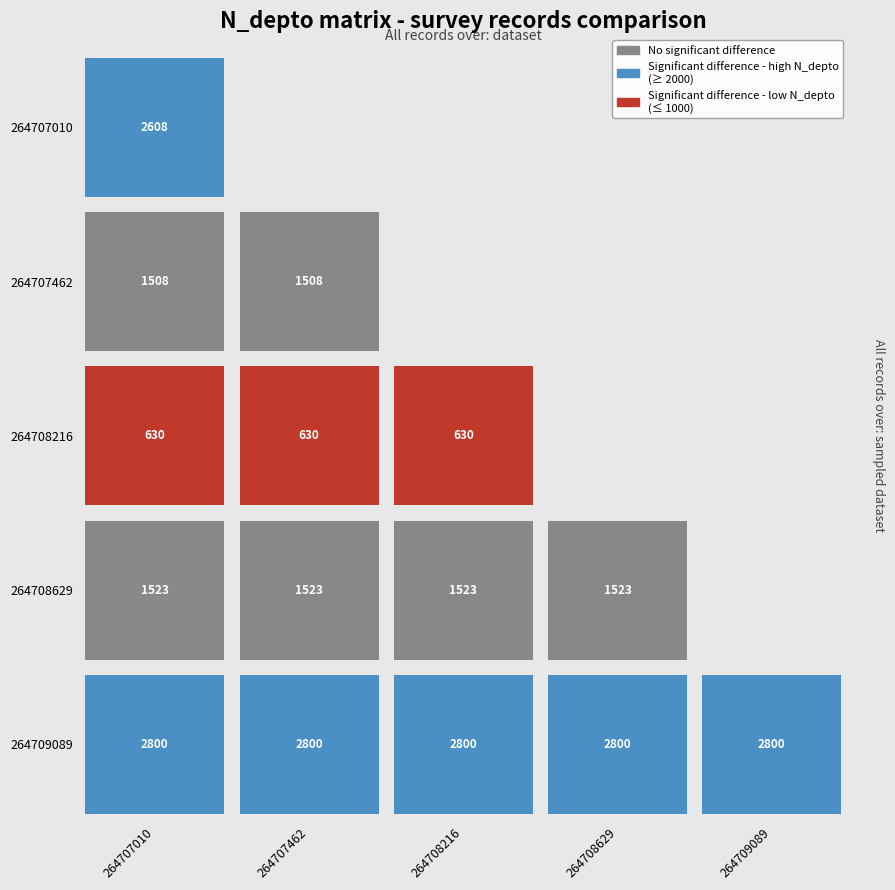

True or false: 264709089 has a value of 2800 at 264708629.

True